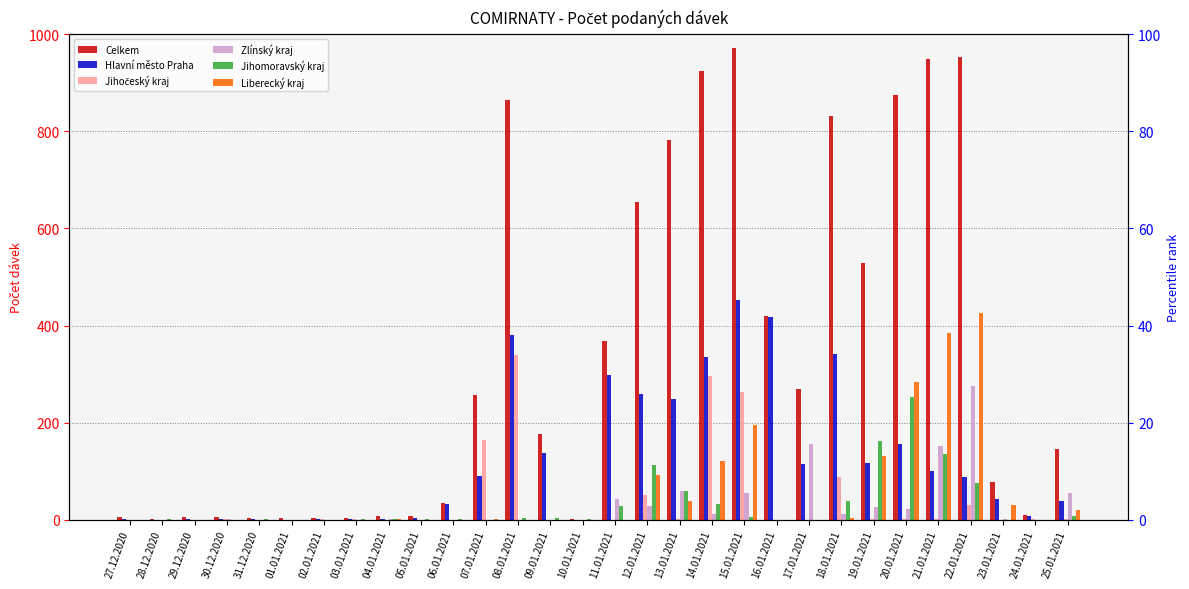

What is the difference between the Zlínský kraj values at 24.01.2021 and 04.01.2021?

1